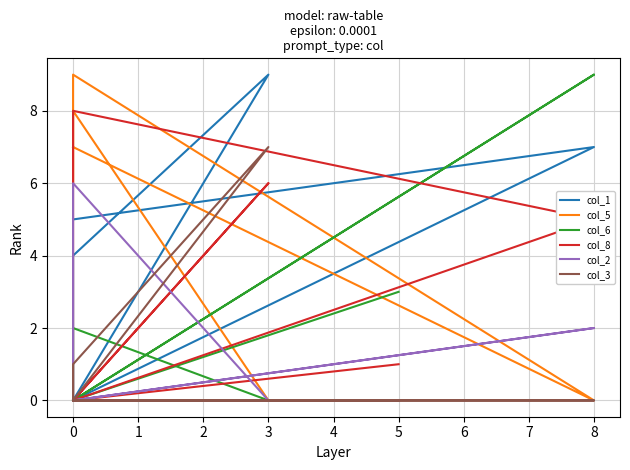

Is it true that col_2 equals 0 at 0?

True